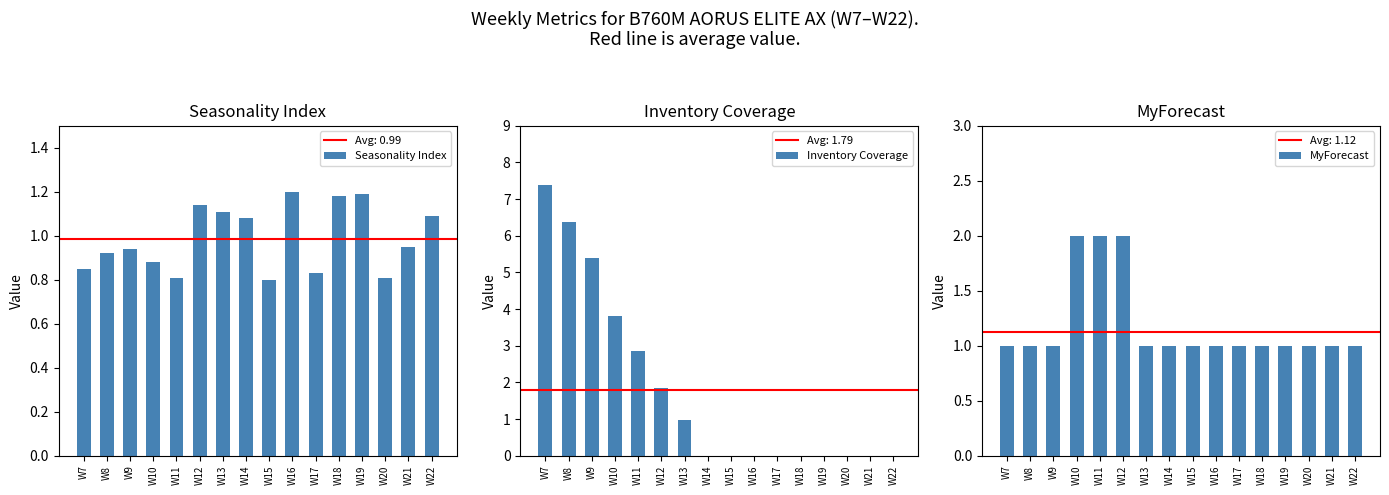

At how many categories does at least one series exceed 1?

12